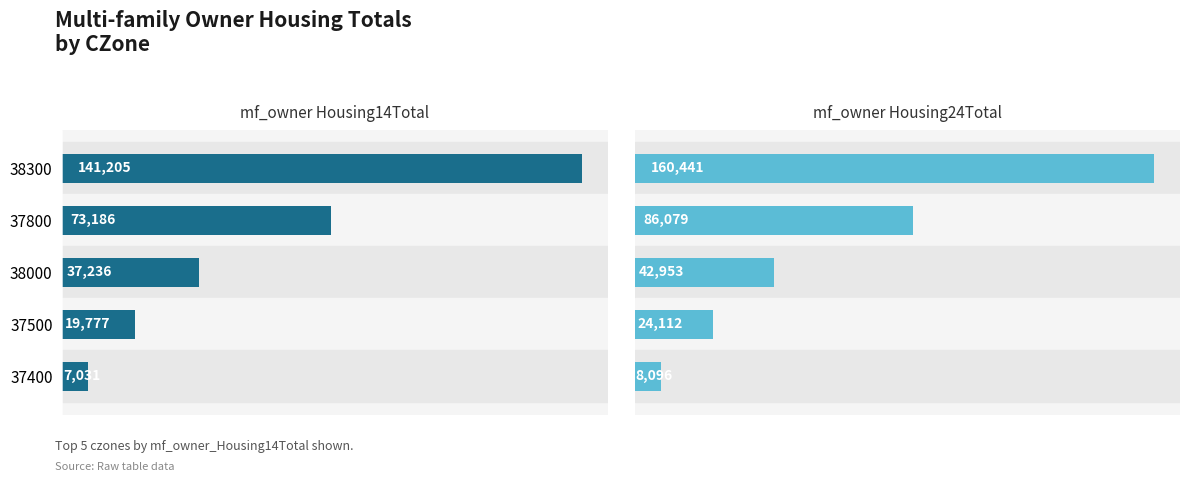

Count the number of categories in the chart.

5